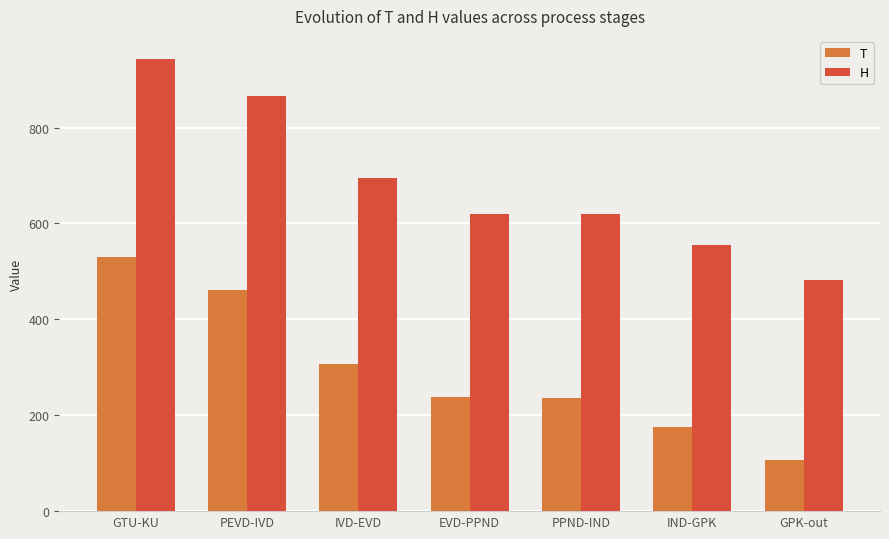

Are the bars horizontal?

No